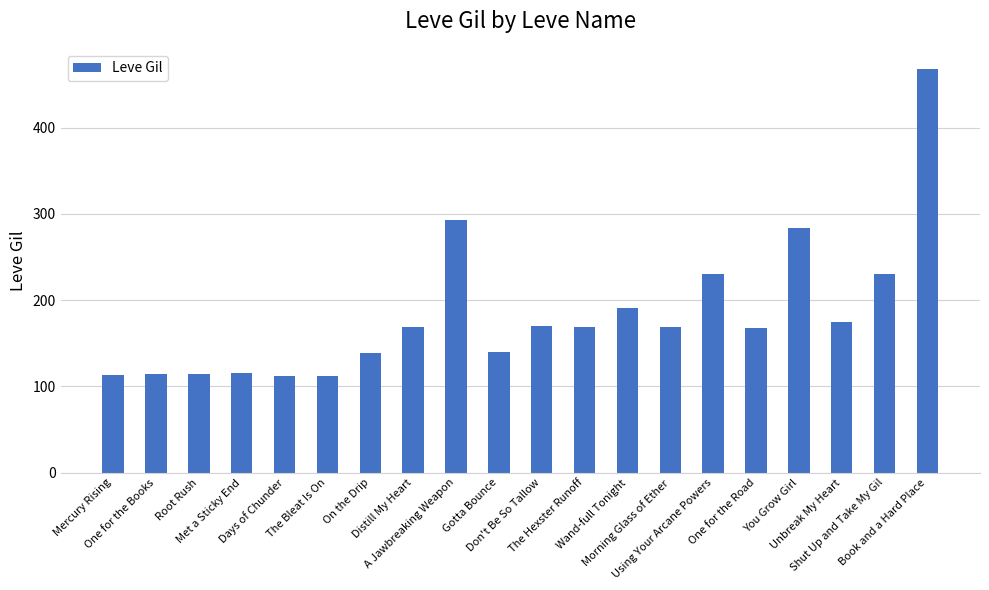

How many data points does each series have?

20